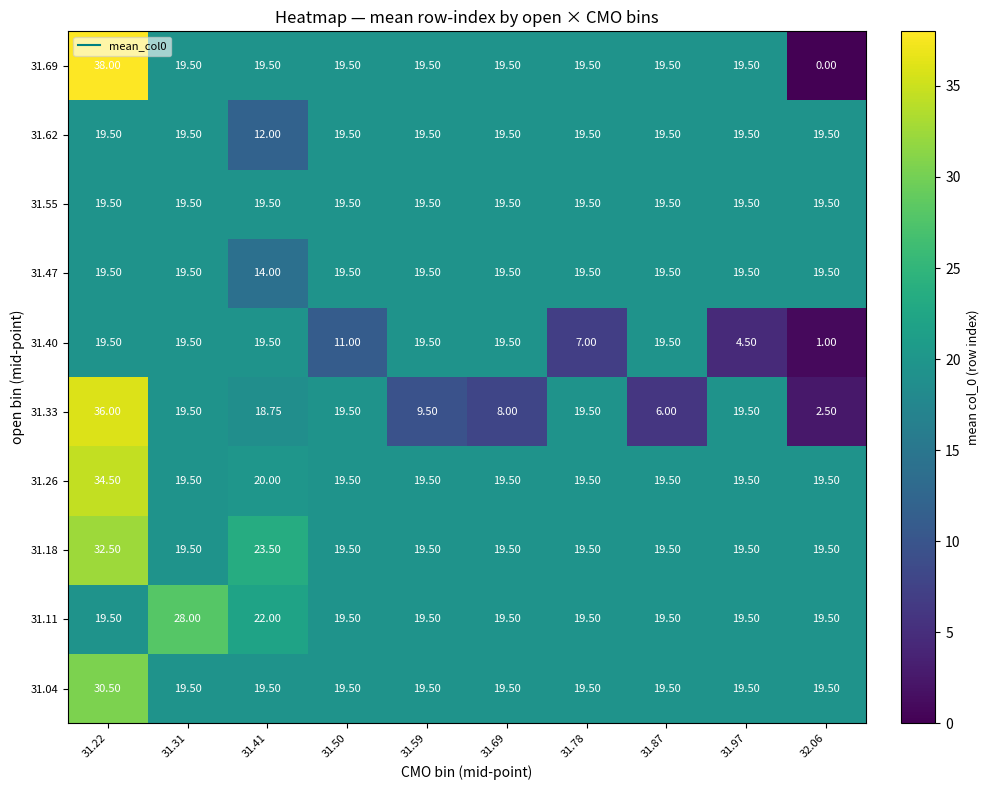

At which category does the chart reach its minimum across all series?

32.06